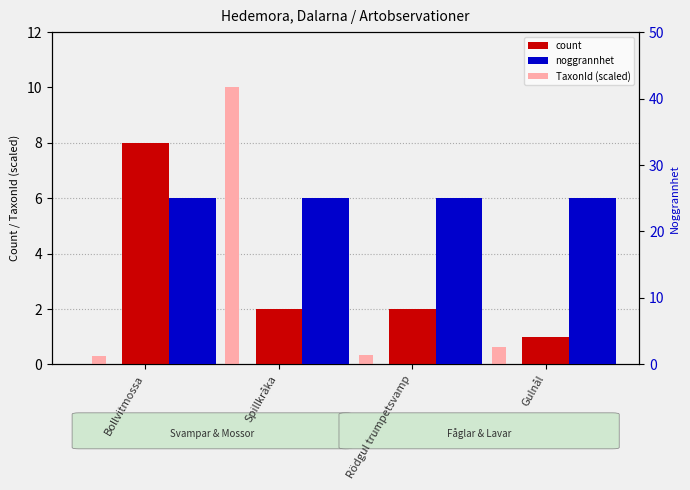

Which series has the largest total across all categories?

noggrannhet (Noggrannhet)